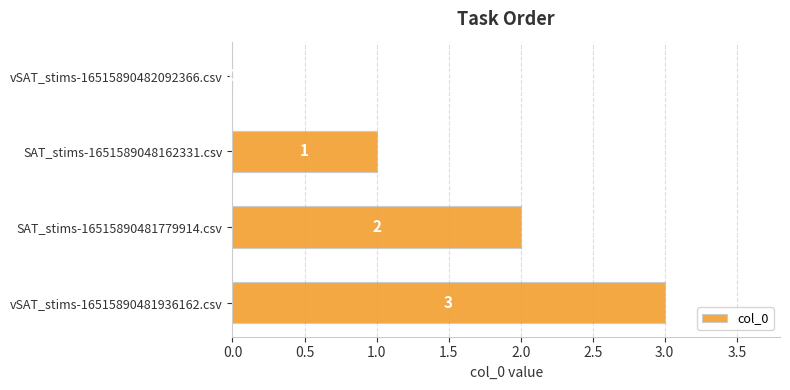

What is the maximum value shown in the chart?

3